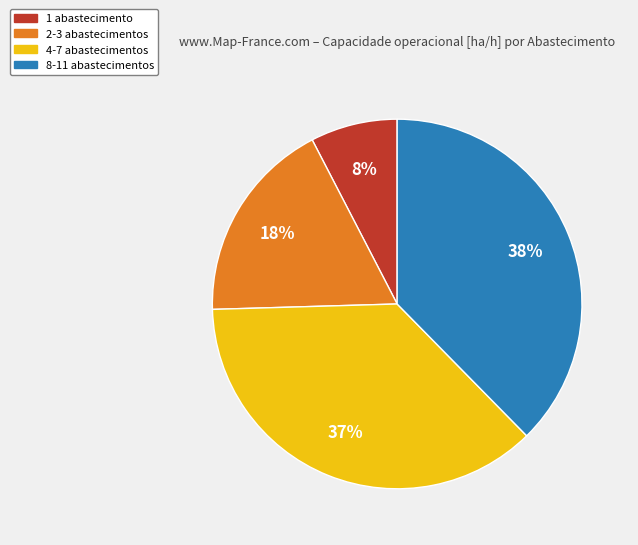

To the nearest percent, what is the difference between the 8-11 abastecimentos and 4-7 abastecimentos slice percentages?

1%